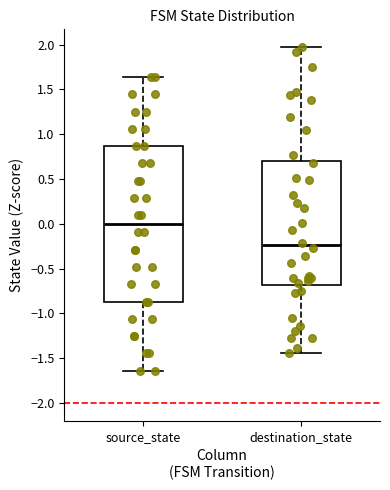

Comparing the boxes themselves (not the whiskers), which one is the tallest?

source_state